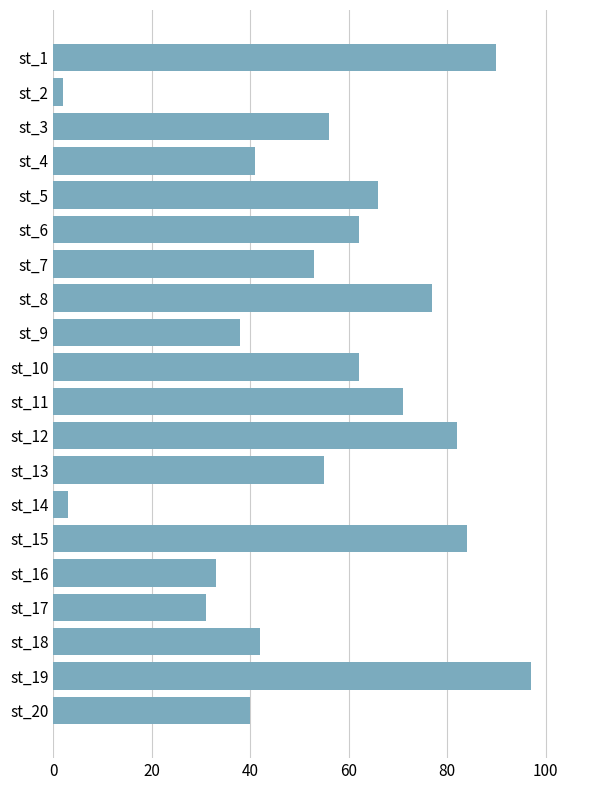

What is the difference between the maximum and minimum values?

95